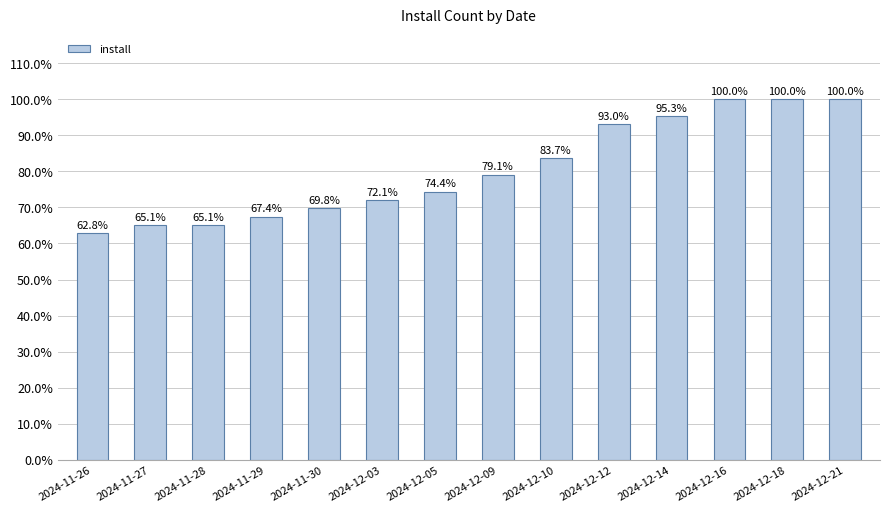

How many data points are above 79?

7